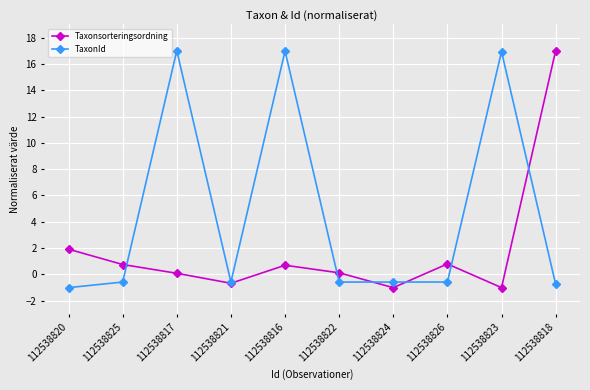

Does the chart display data point markers on the line(s)?

Yes